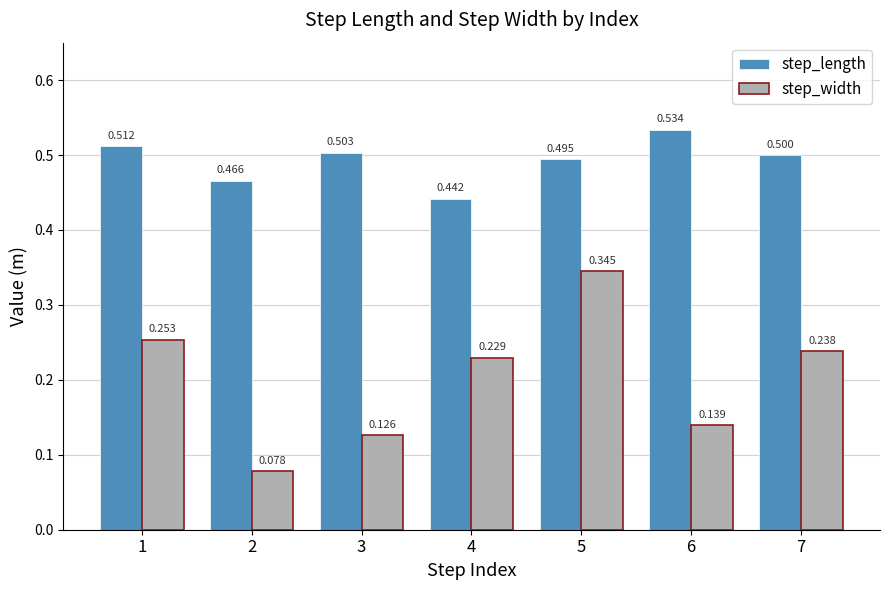

Rank the series by their average value, from lowest to highest.

step_width, step_length